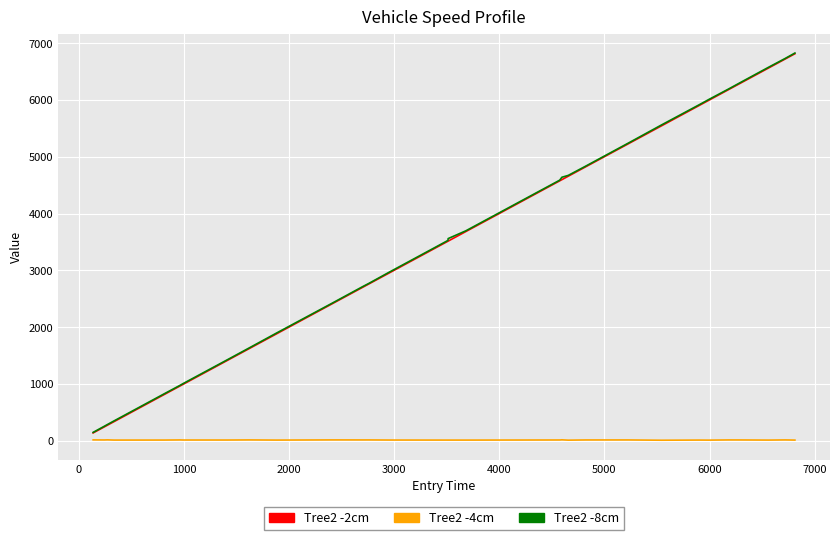

What is the highest value of the Tree2 -8cm series?

6824.9